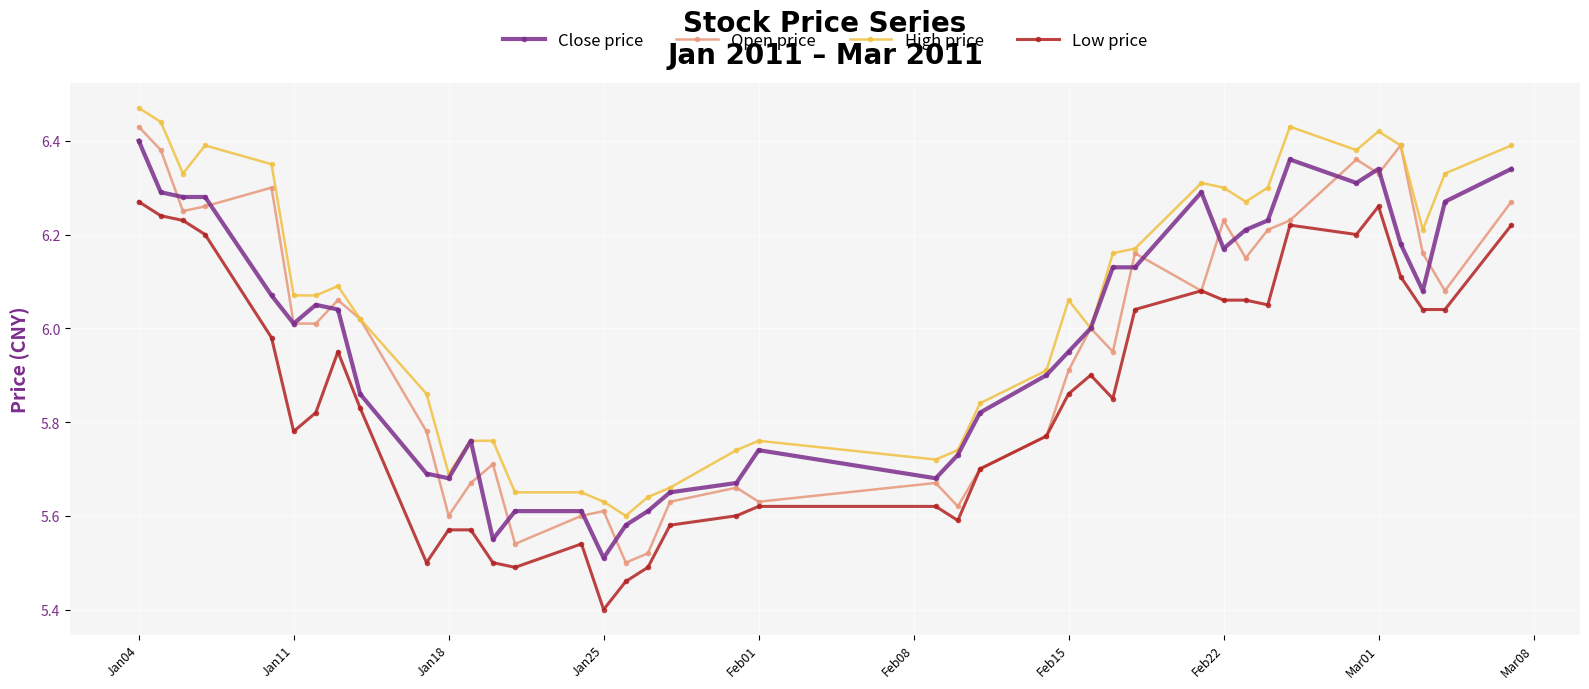

Which series has the largest total across all categories?

High price